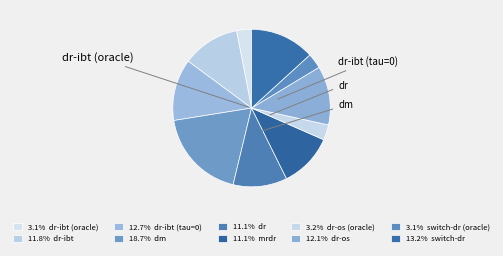

How many slices are in this pie chart?

10